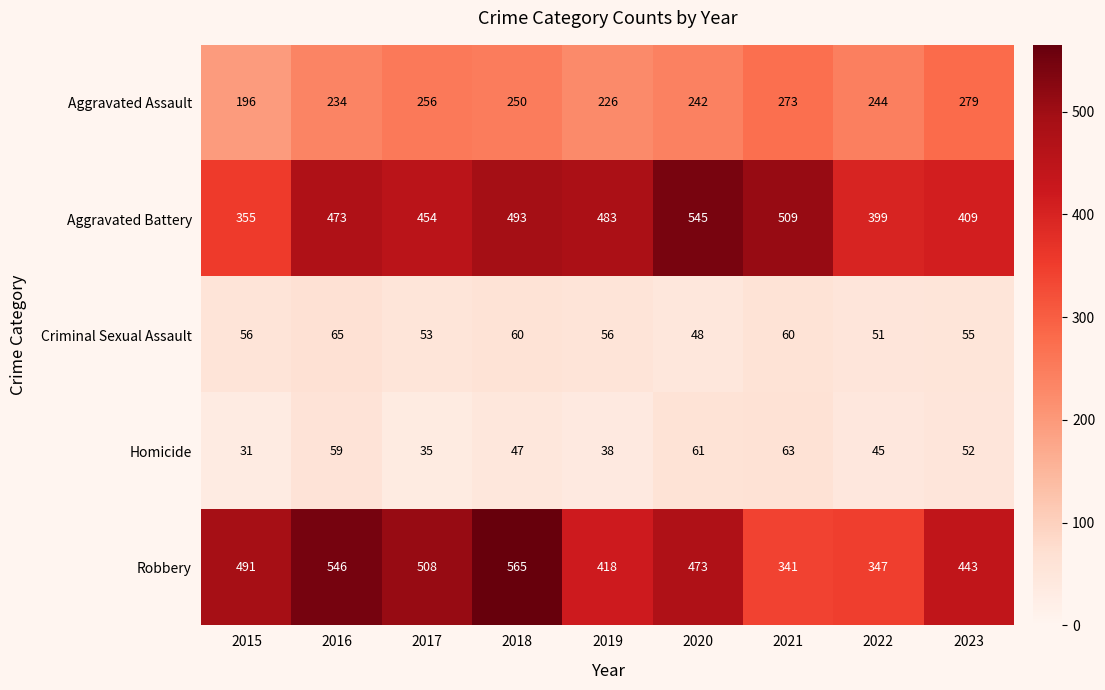

At which category is the sum across all series the highest?

2018